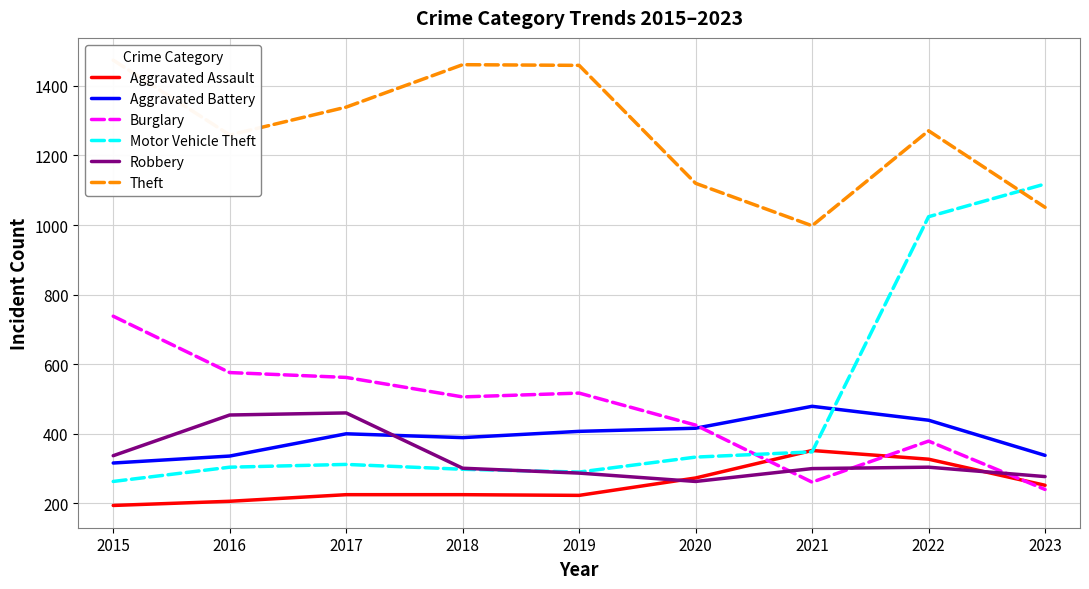

At which label does Burglary reach its peak?

2015